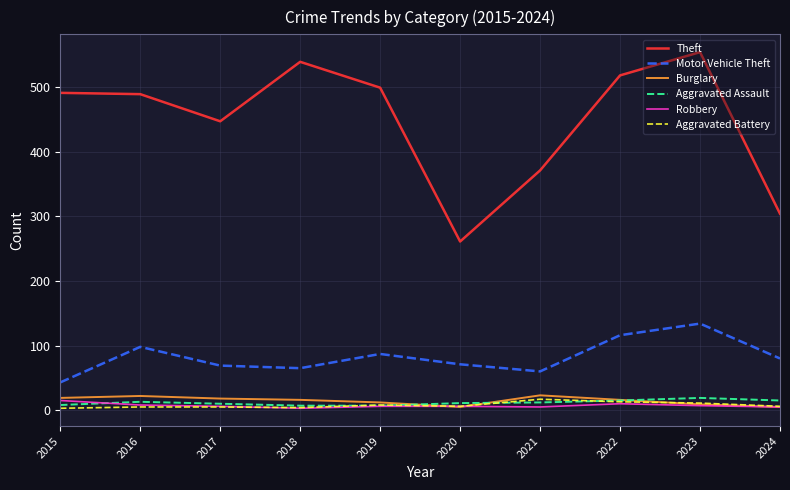

What is the spread (max minus min) of values at 2021?

366